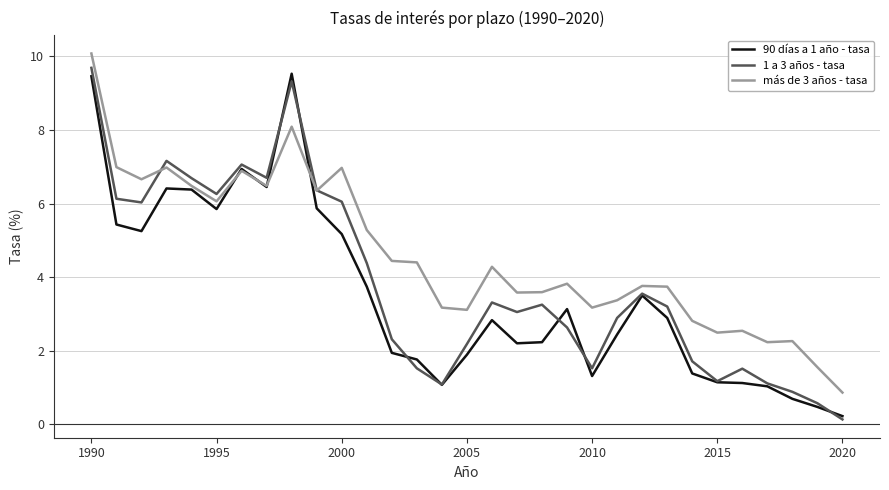

List the series in order of their overall mean, lowest first.

90 días a 1 año - tasa, 1 a 3 años - tasa, más de 3 años - tasa